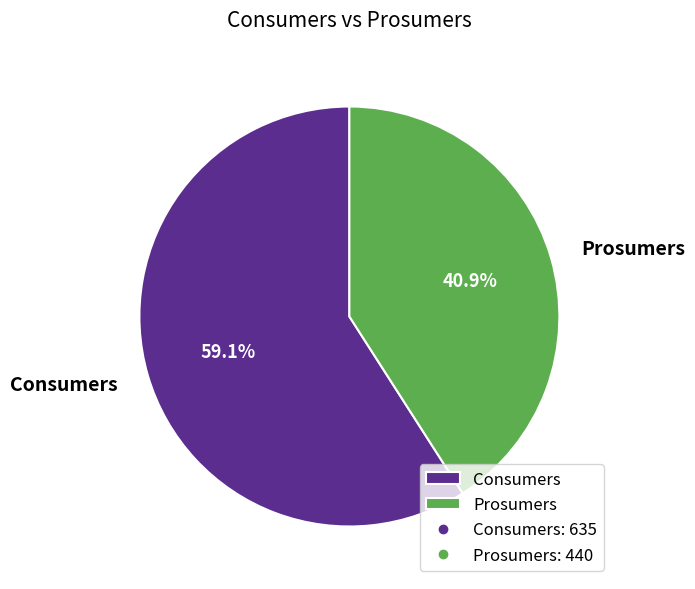

To the nearest percent, what is the difference between the largest and smallest slice percentages?

18%